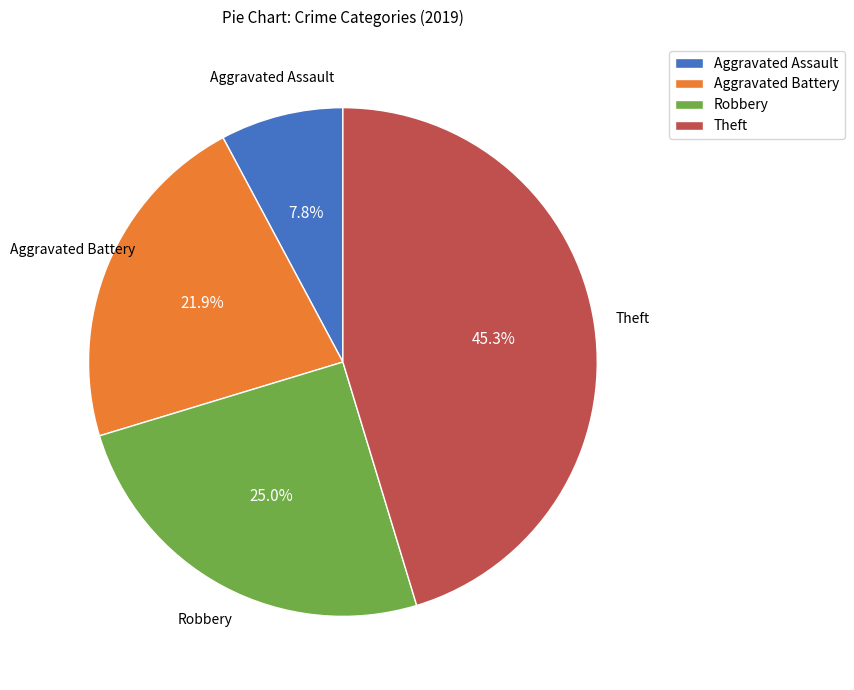

Which slice is the largest?

Theft